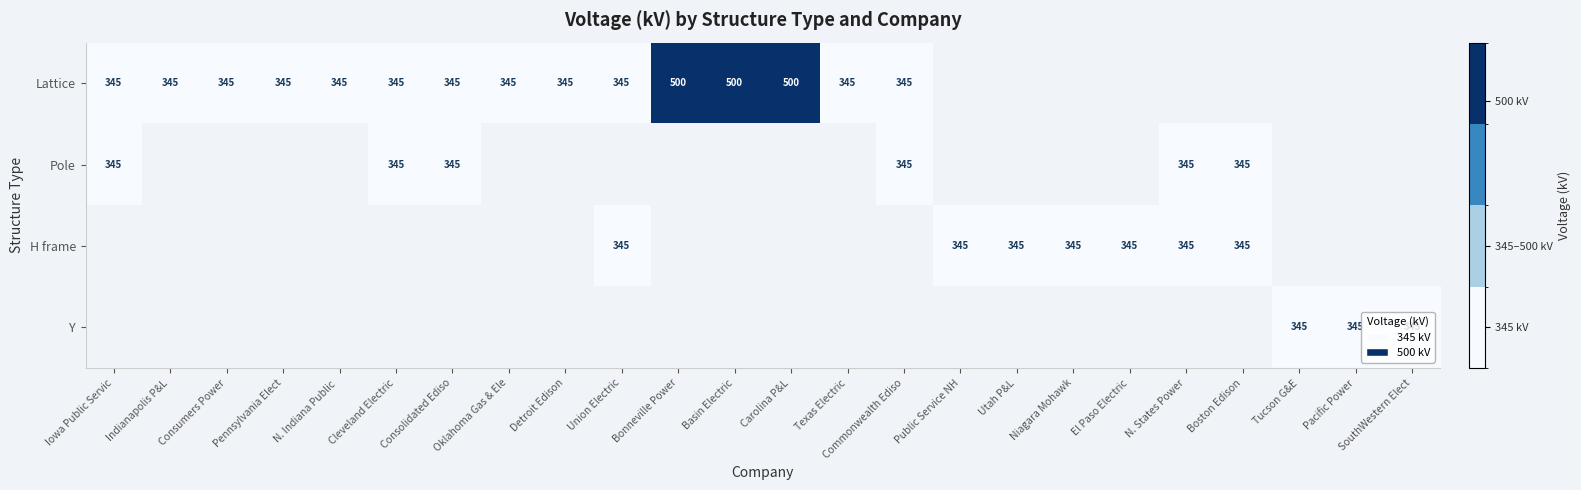

Is it true that Y equals 513 at SouthWestern Elect?

False